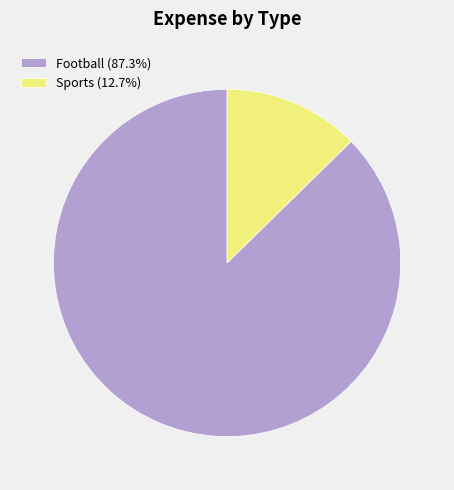

Is there a majority slice in this chart?

Yes